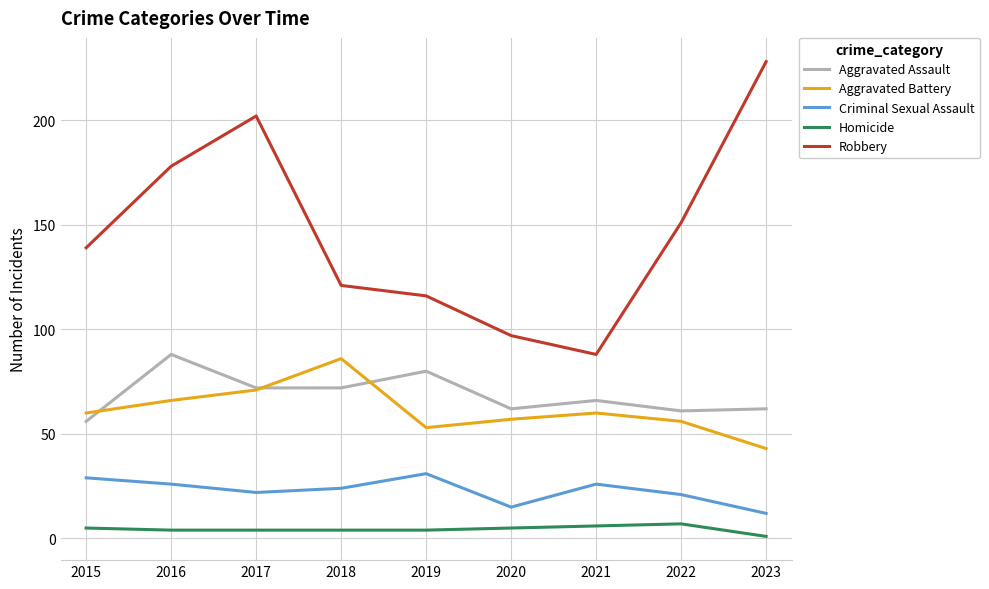

Reading left to right, transcribe all the data shown in this chart.

Aggravated Assault: 56	88	72	72	80	62	66	61	62
Aggravated Battery: 60	66	71	86	53	57	60	56	43
Criminal Sexual Assault: 29	26	22	24	31	15	26	21	12
Homicide: 5	4	4	4	4	5	6	7	1
Robbery: 139	178	202	121	116	97	88	151	228